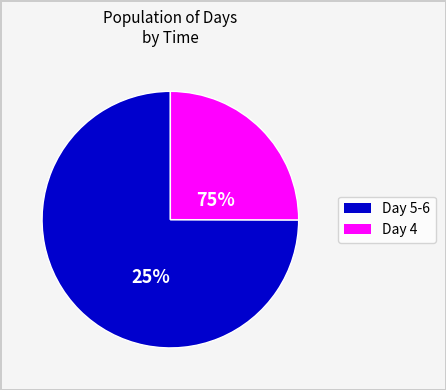

Is the sum of 5 and 6 greater than half?

No